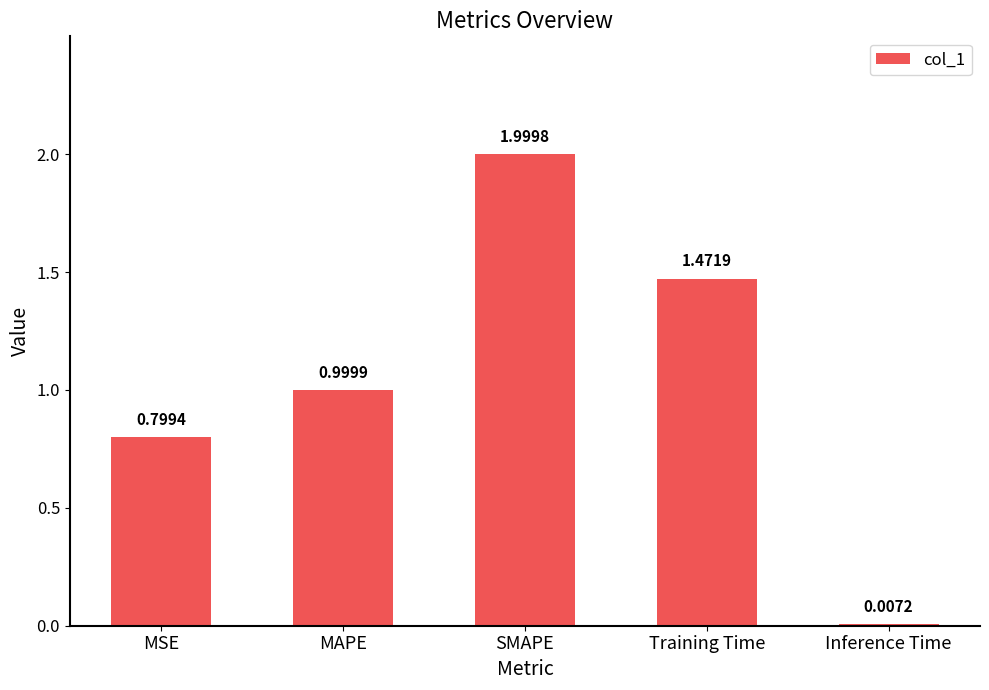

What is the change in value from SMAPE to Inference Time?

-2.0